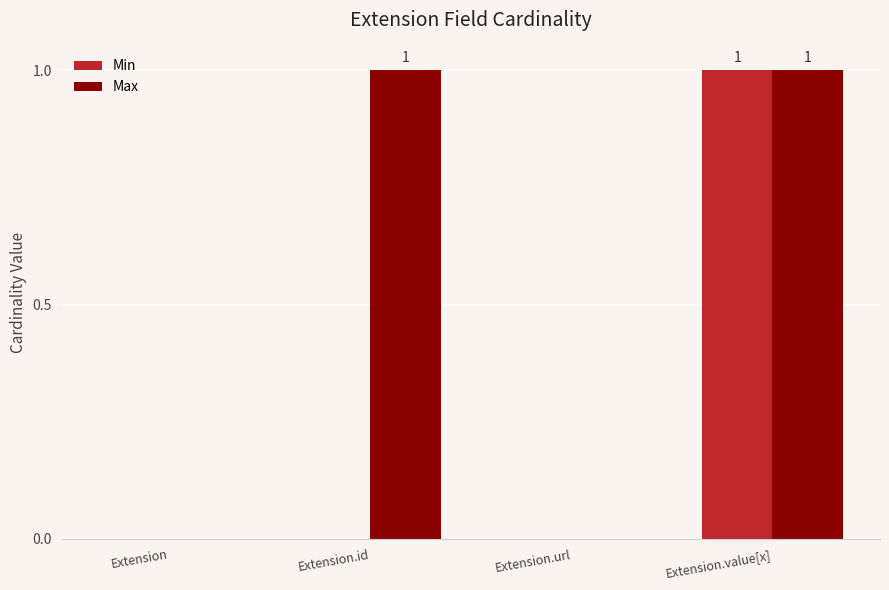

Which series has the largest total across all categories?

Max